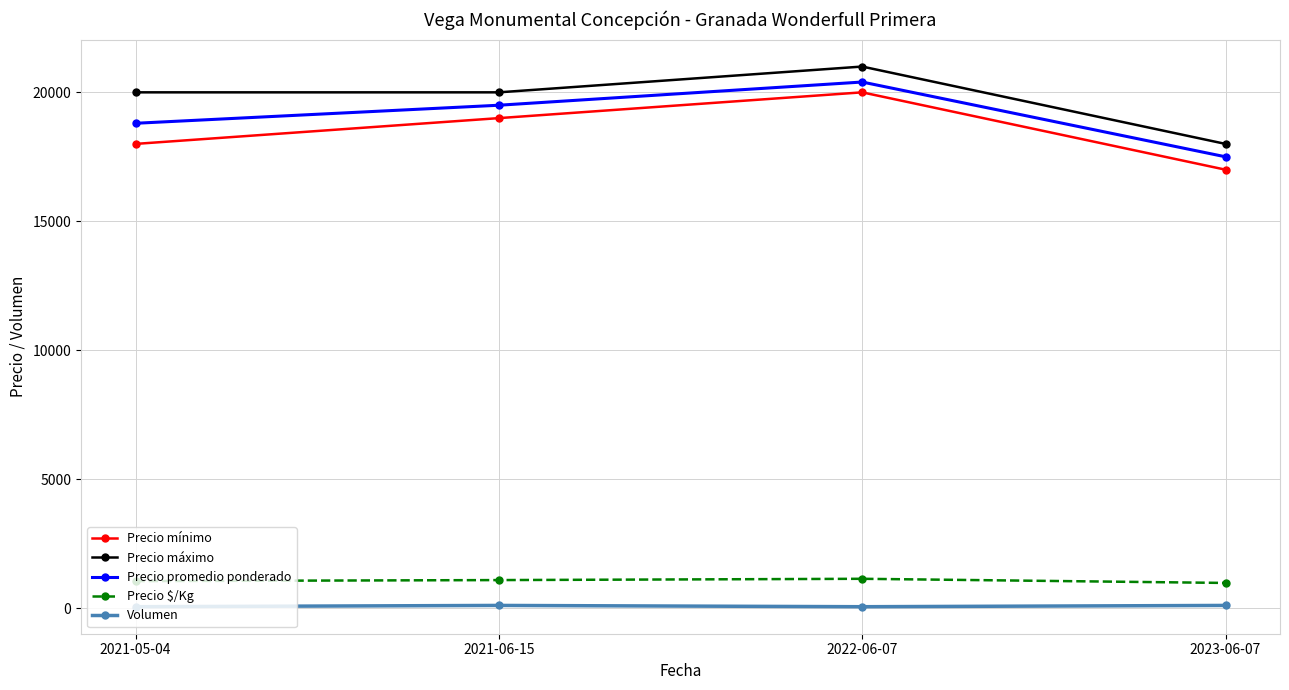

True or false: Precio $/Kg and Precio mínimo cross at least once.

False